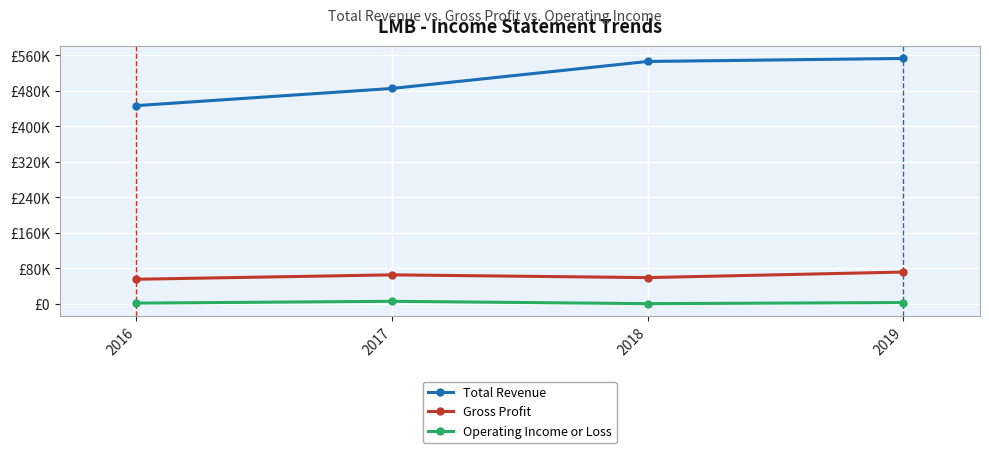

True or false: Operating Income or Loss and Total Revenue cross at least once.

False